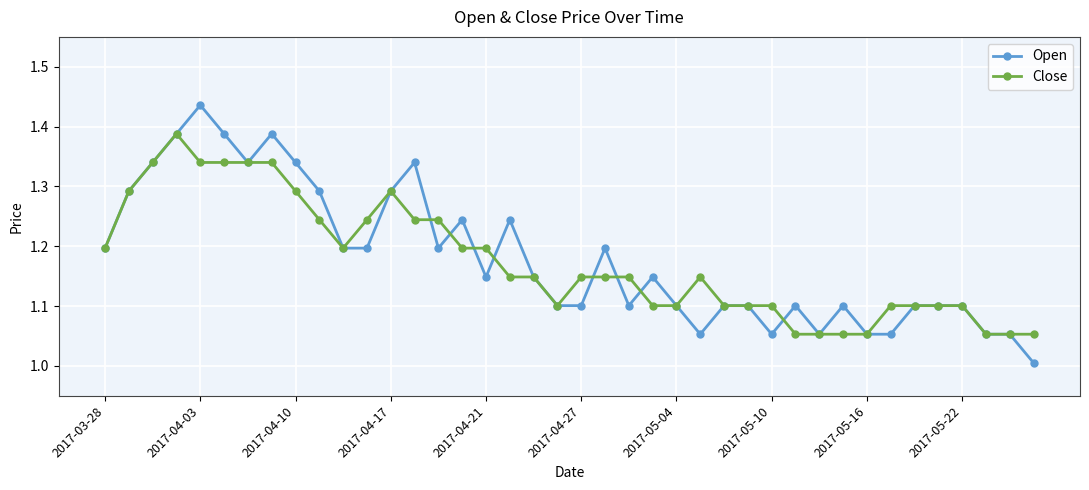

Which series has the widest spread of values?

Open